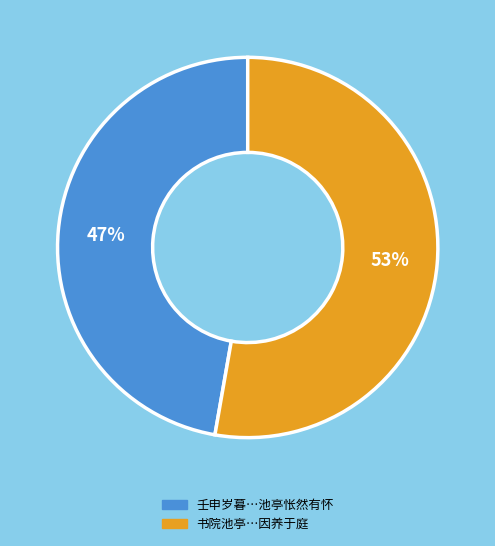

To the nearest percent, what is the average slice percentage?

50%